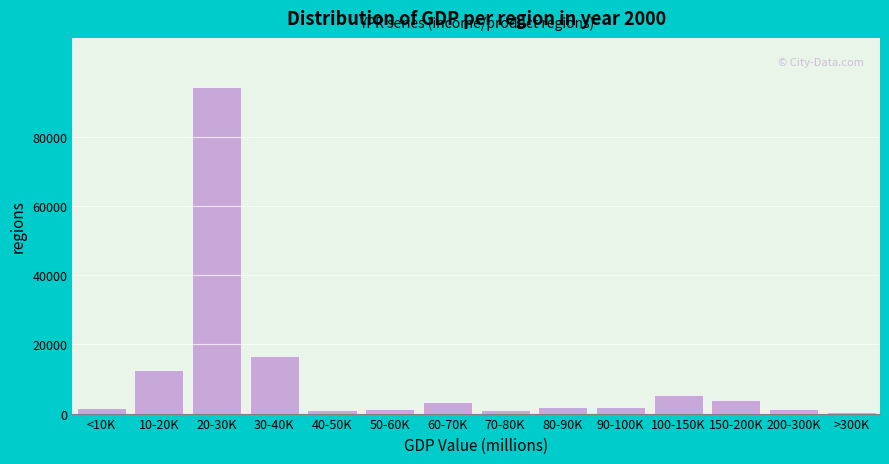

At which category does the chart reach its peak across all series?

20-30K